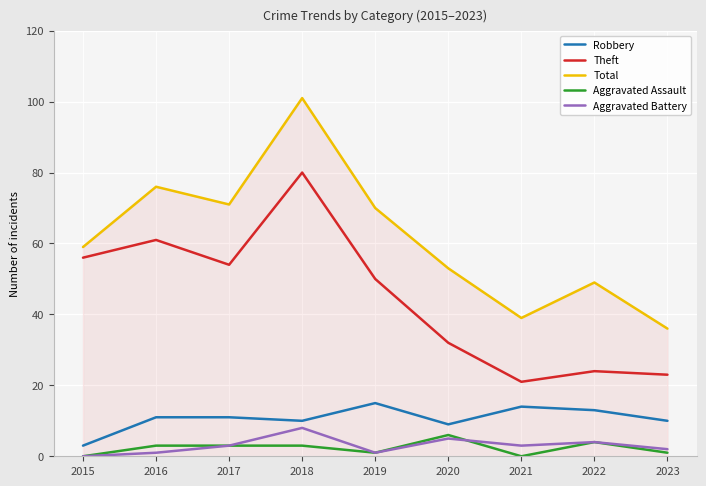

List the series in order of their peak value, highest first.

Total, Theft, Robbery, Aggravated Battery, Aggravated Assault